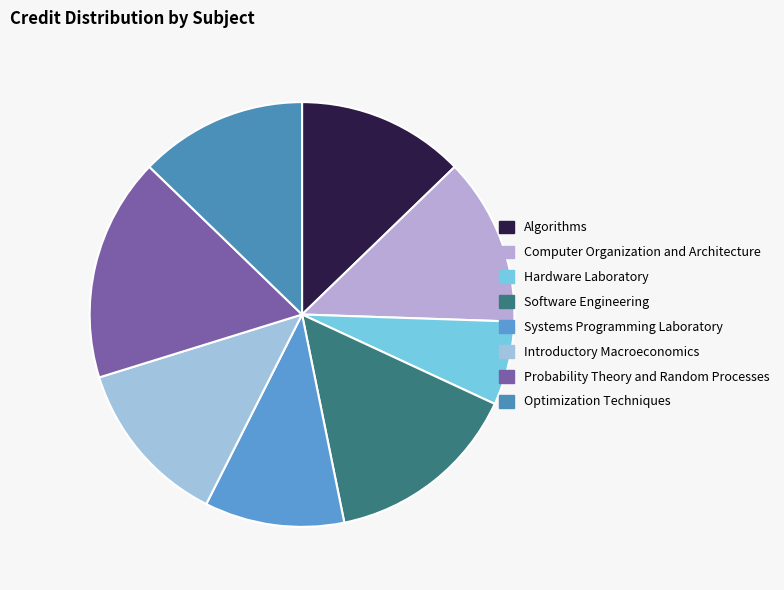

What is the total percentage of Introductory Macroeconomics and Algorithms?

25.5%